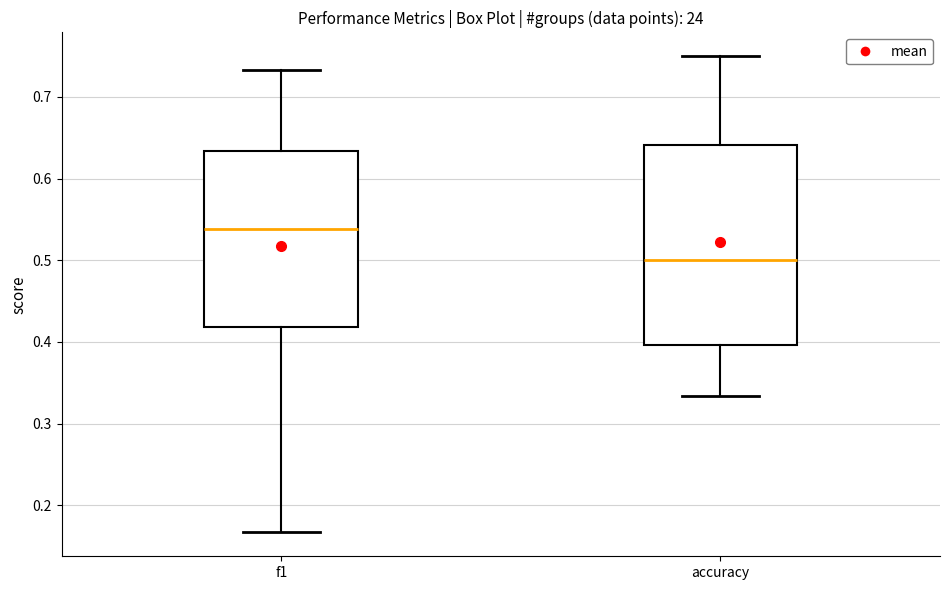

Where is the lower edge of the box for accuracy on the y-axis? The values are not printed on the chart, so give them approximately, as read against the axis.

0.40